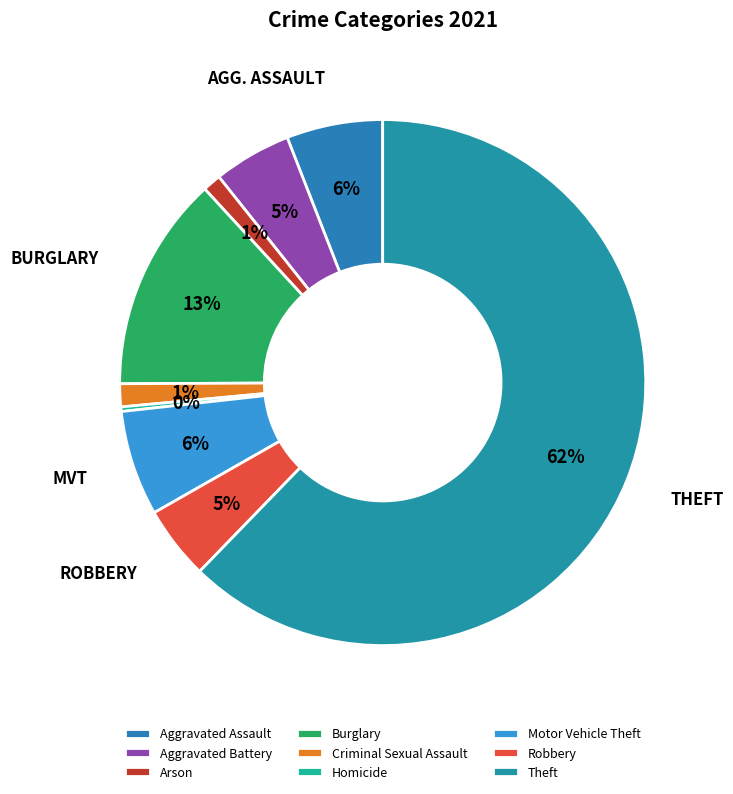

What is the change in value from Aggravated Assault to Aggravated Battery?

-4